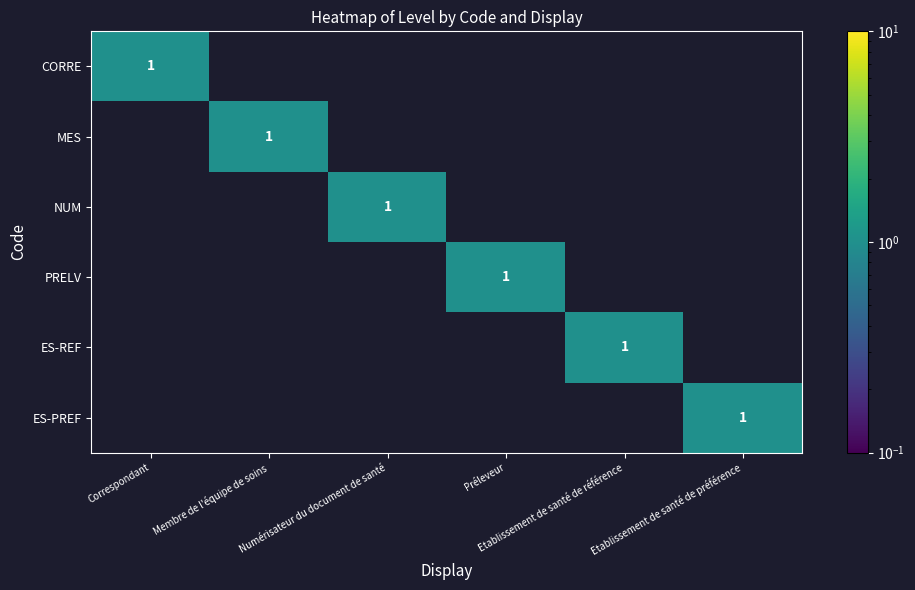

Which series has the widest spread of values?

CORRE